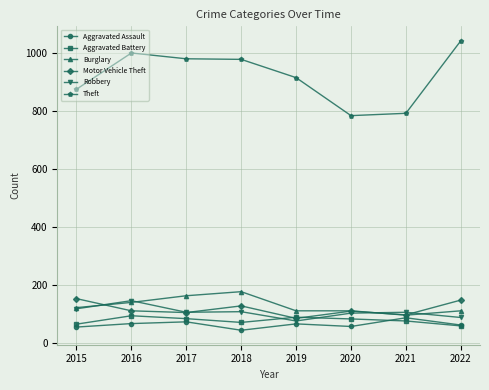

What is the difference between the highest and lowest values at 2016?

933